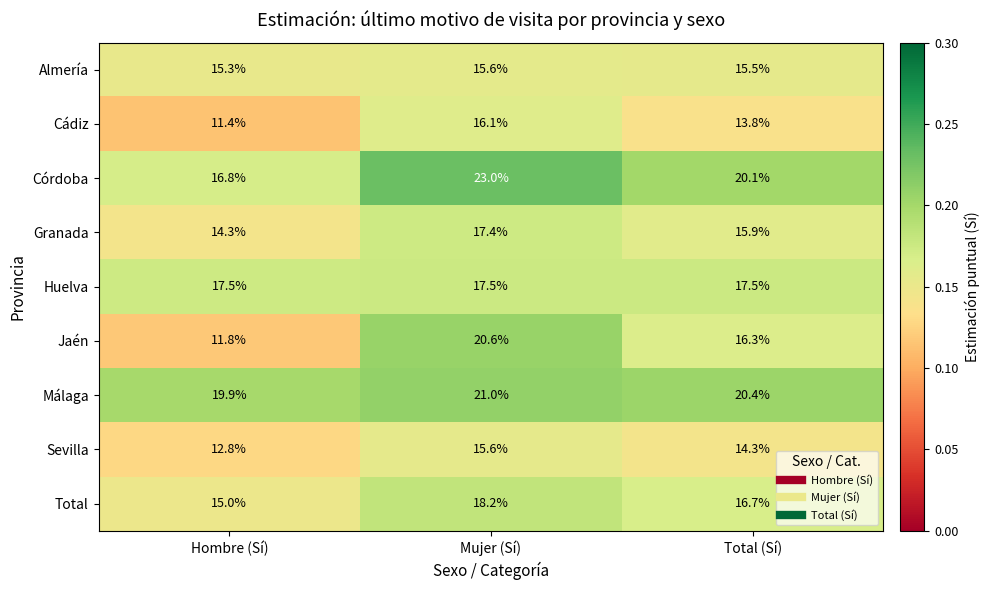

Between Hombre (Sí) and Total (Sí), which series saw the biggest shift?

Jaén